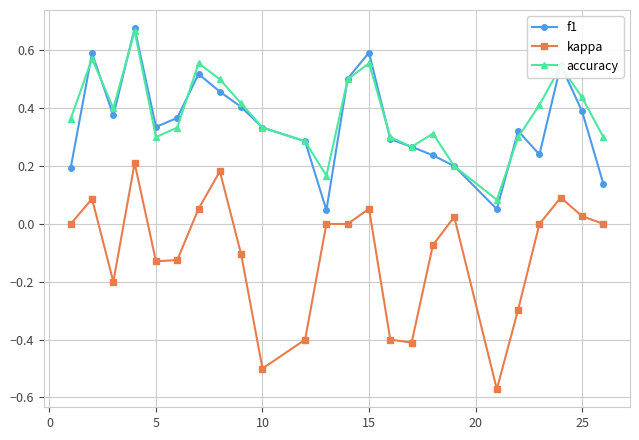

True or false: kappa and f1 intersect in this chart.

False